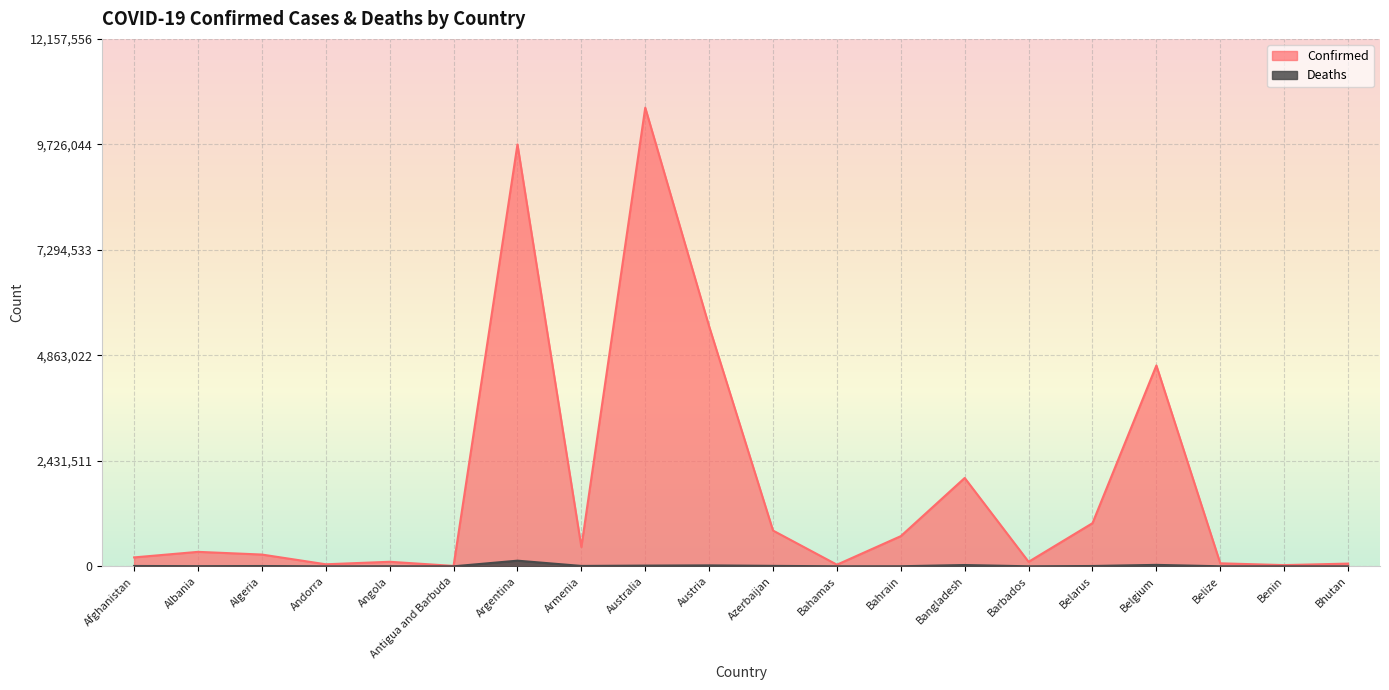

Is the value of Deaths at Bangladesh greater than the value of Confirmed at Andorra?

No